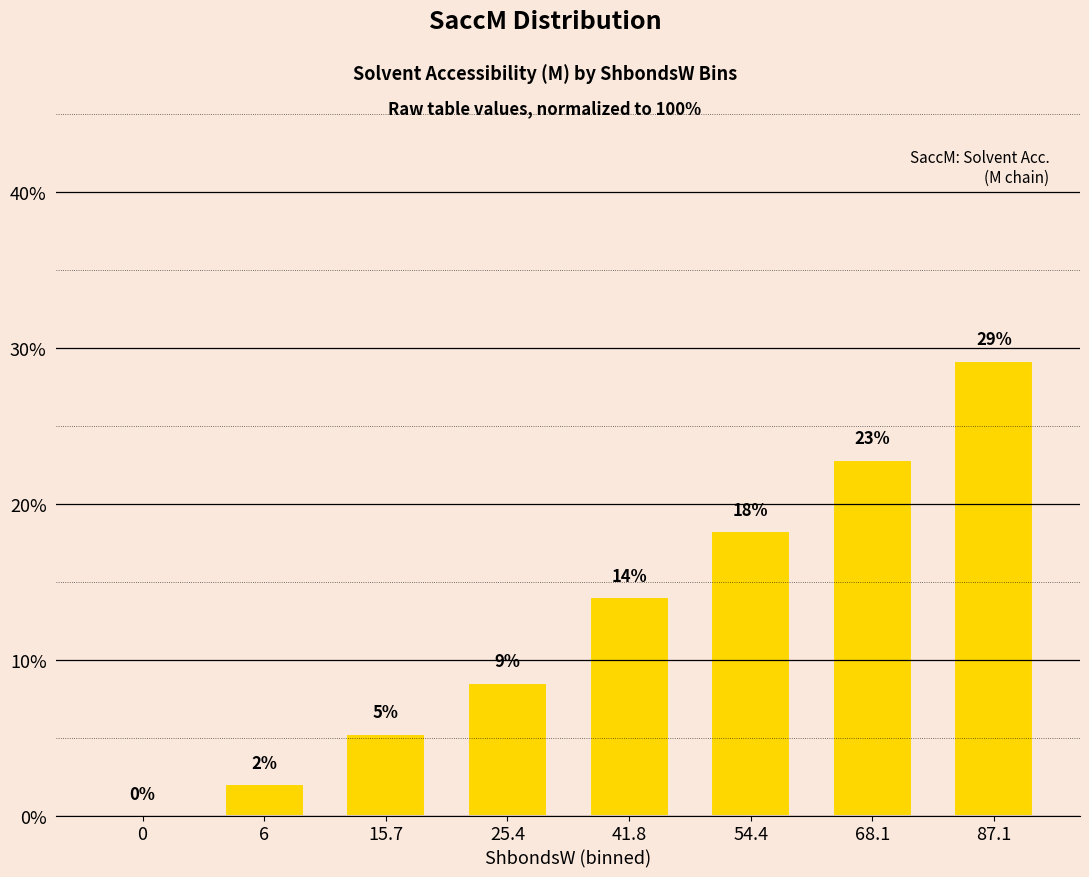

Does the chart contain any negative values?

No